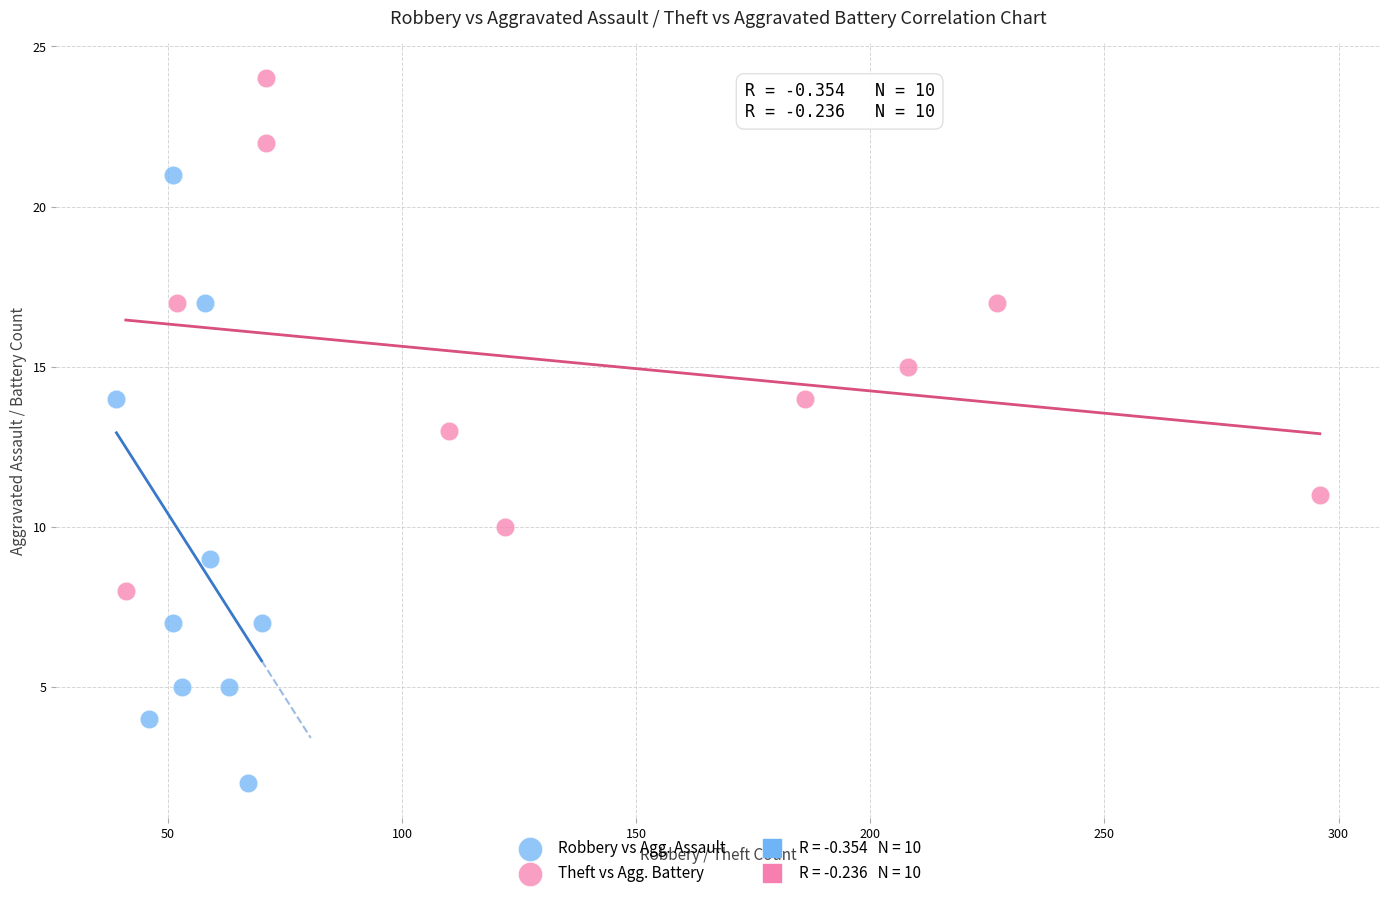

Which series reaches the minimum Y coordinate?

Robbery vs Agg. Assault